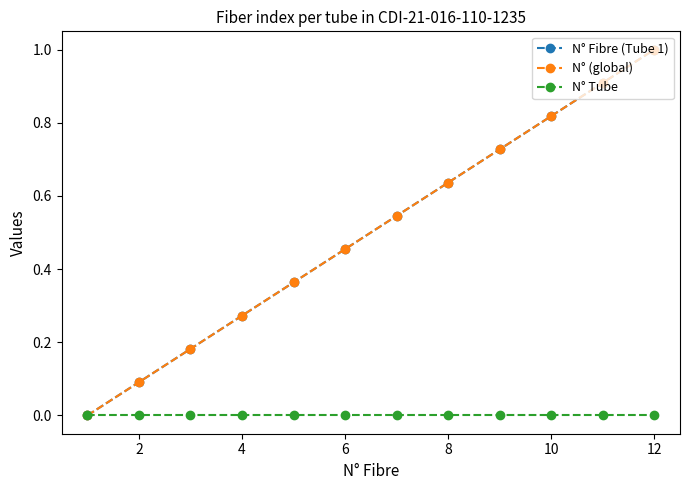

Does the chart have visible grid lines?

No